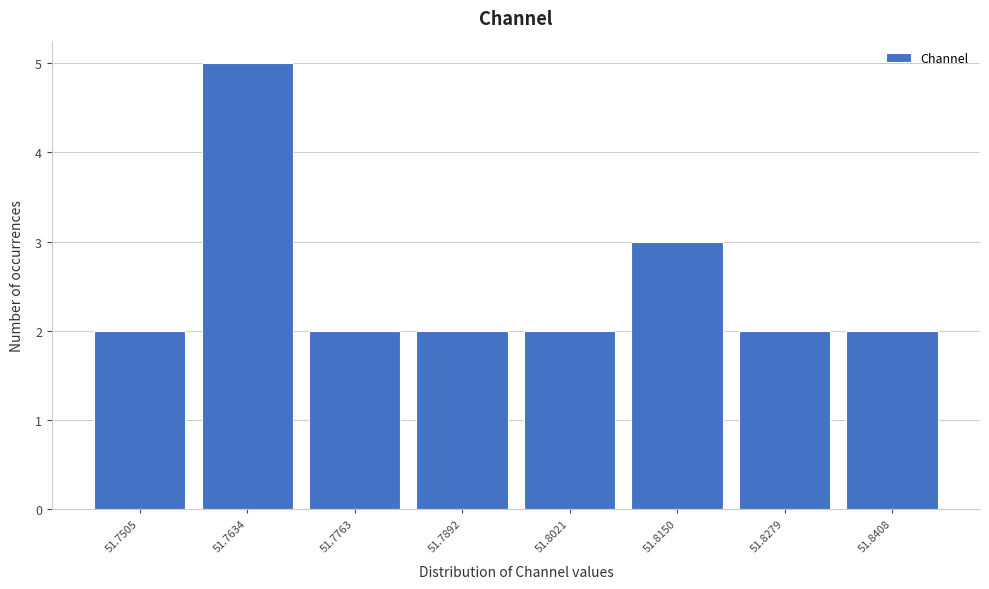

Reading left to right, what are all the values shown in this chart?

51.7505=2	51.7634=5	51.7763=2	51.7892=2	51.8021=2	51.8150=3	51.8279=2	51.8408=2